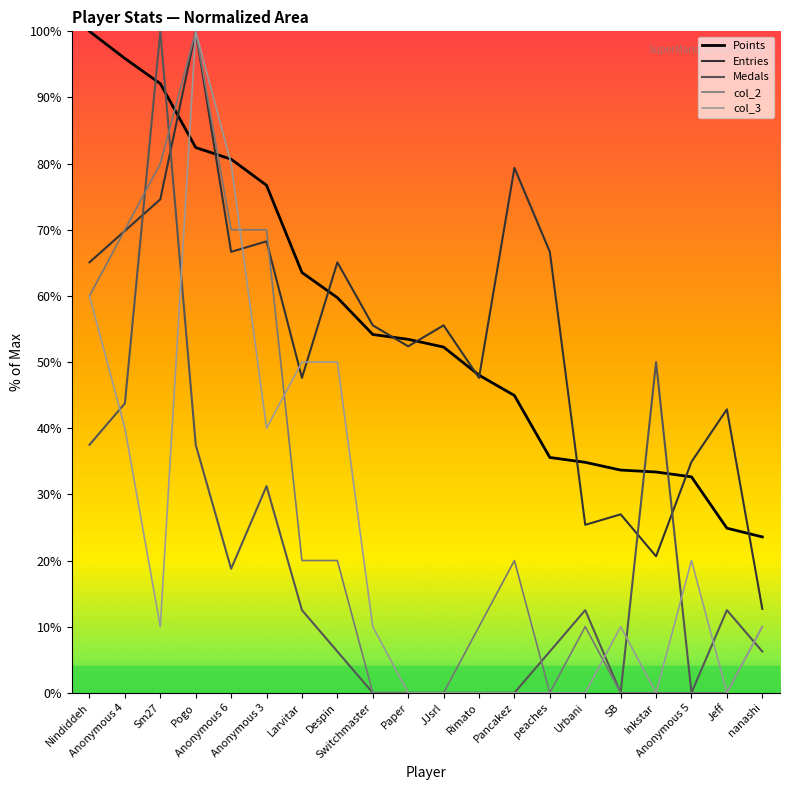

Is it true that Medals equals 0.0 at JJsrl?

True